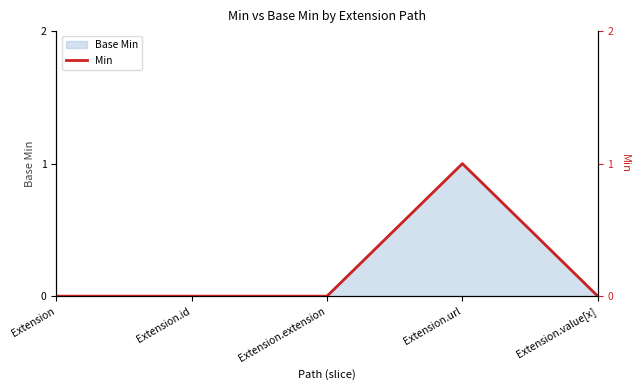

How many categories are shown in the chart?

5